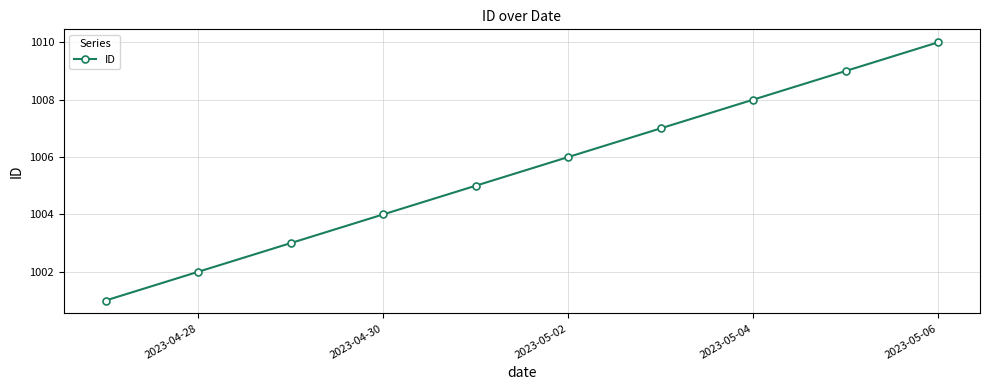

Is this an area chart (filled region under the line)?

No